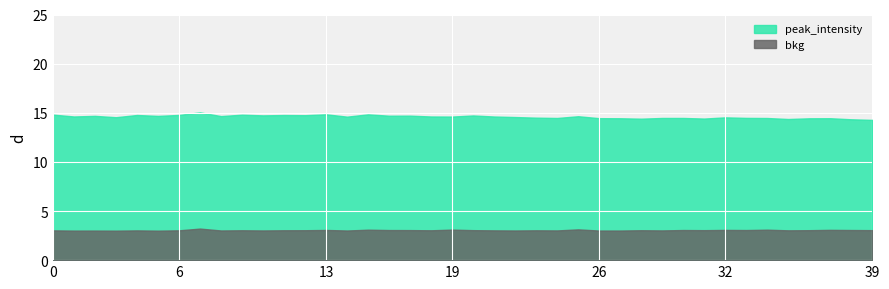

Read the peak_intensity value at 31.

14.4